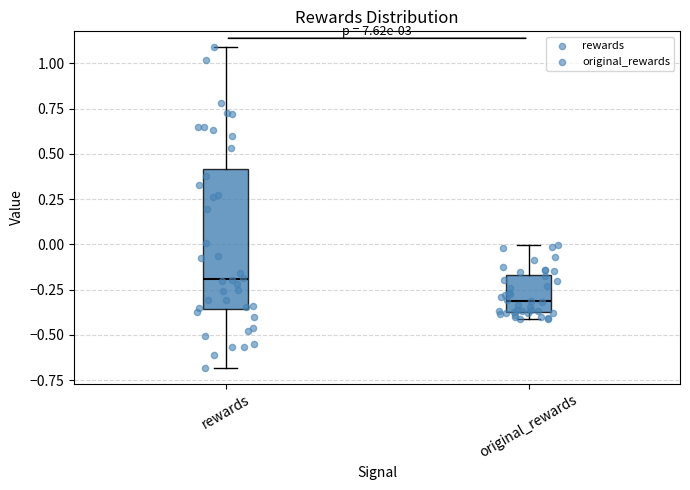

Reading left to right, transcribe this box plot: for each box, give where its median line is, the range the box spans, and where its two whiskers end, as read against the y-axis. The values are not printed on the chart, so give them approximately, as read against the axis.

rewards: median -0.20, box -0.35 to 0.40, whiskers -0.70 to 1.10
original_rewards: median -0.30, box -0.40 to -0.15, whiskers -0.40 (just below the box's lower edge) to 0.00